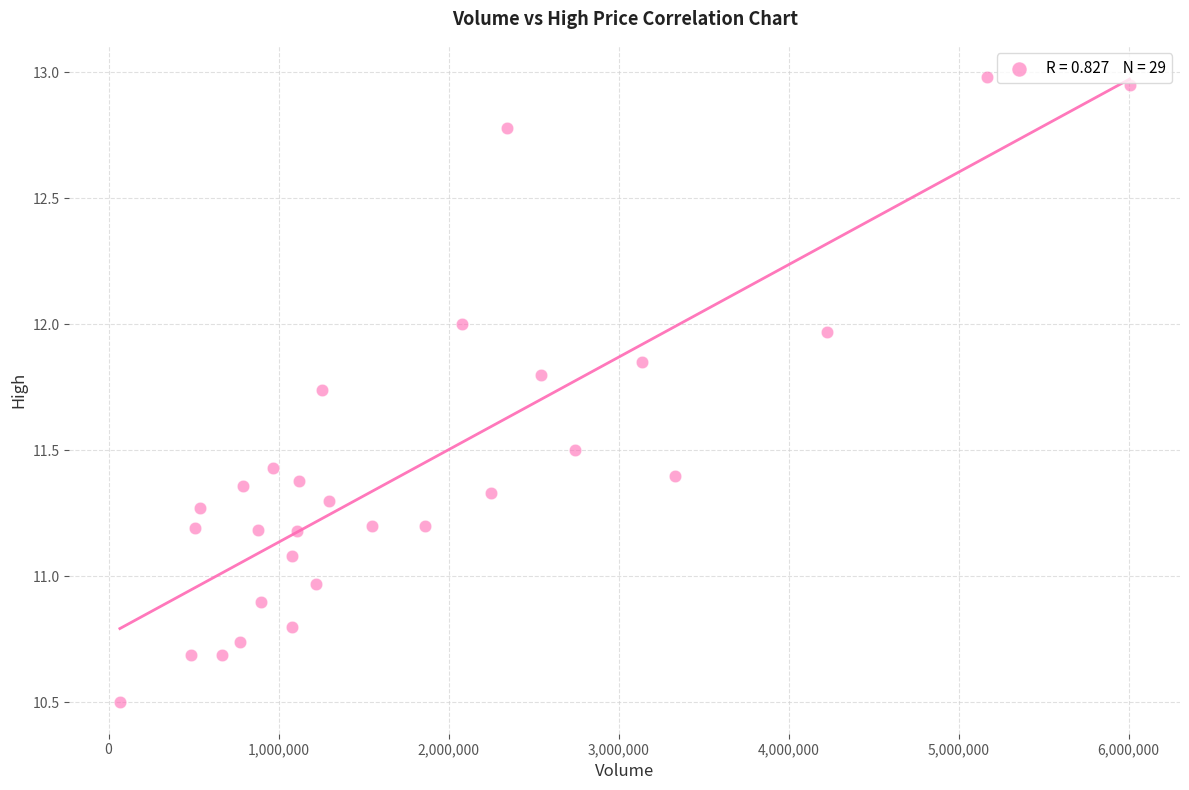

What is the range of Y values (max minus min)?

2.5